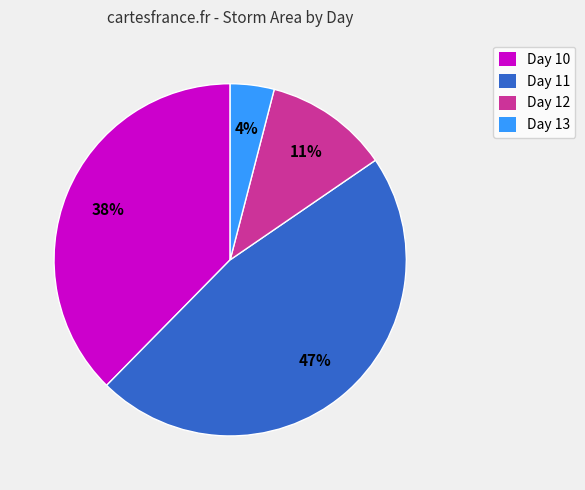

Is there any slice that represents more than half of the pie?

No